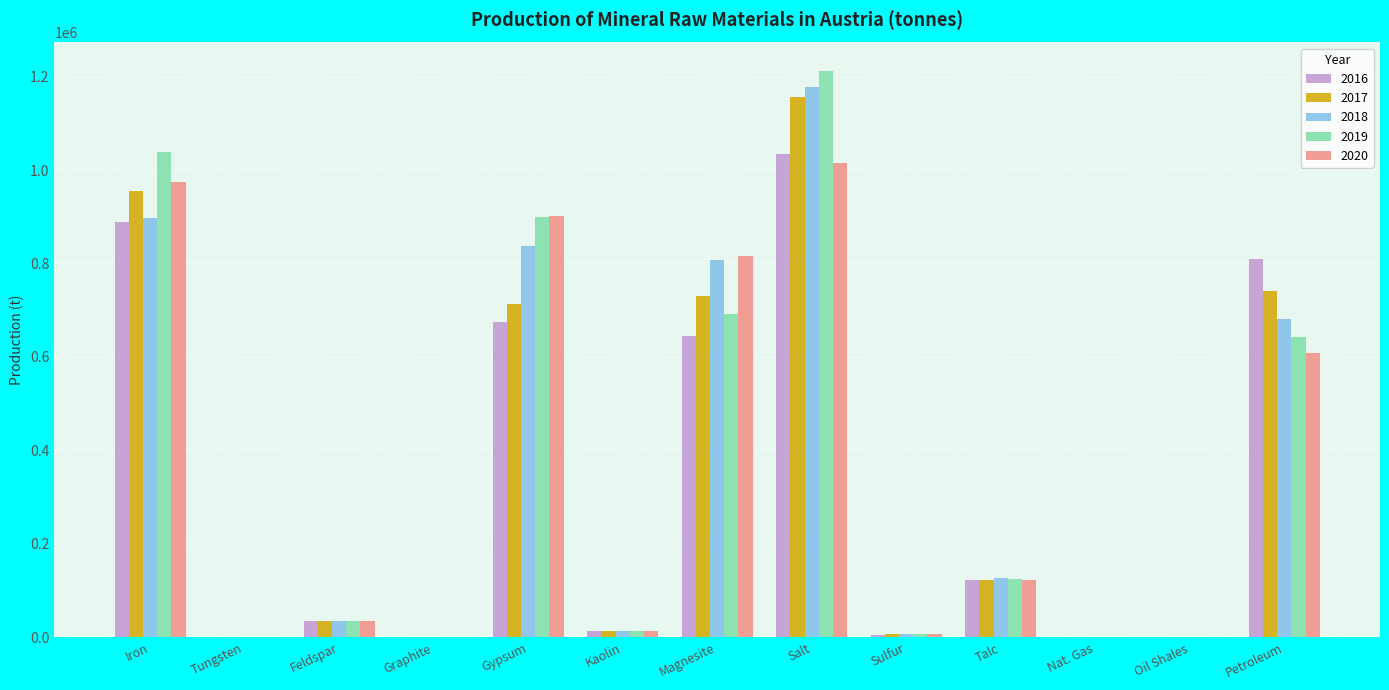

What is the difference between the 2017 values at Magnesite and Iron?

223674